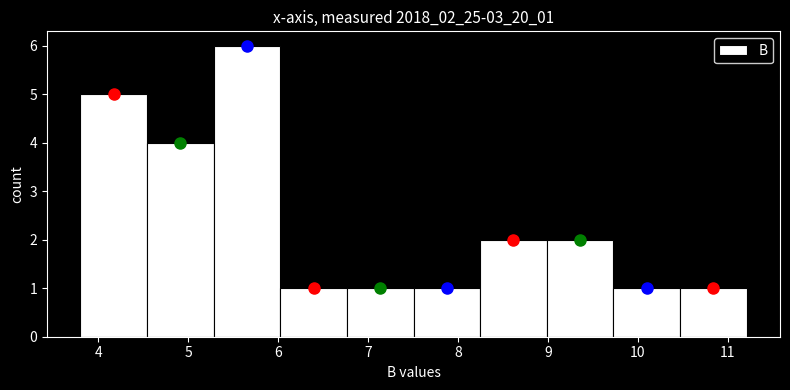

How tall is the bar that spans 4.5 to 5.3 on the x-axis? Neither the bar edges nor the heights are printed on the chart, so give them approximately, as read against the axes.

4